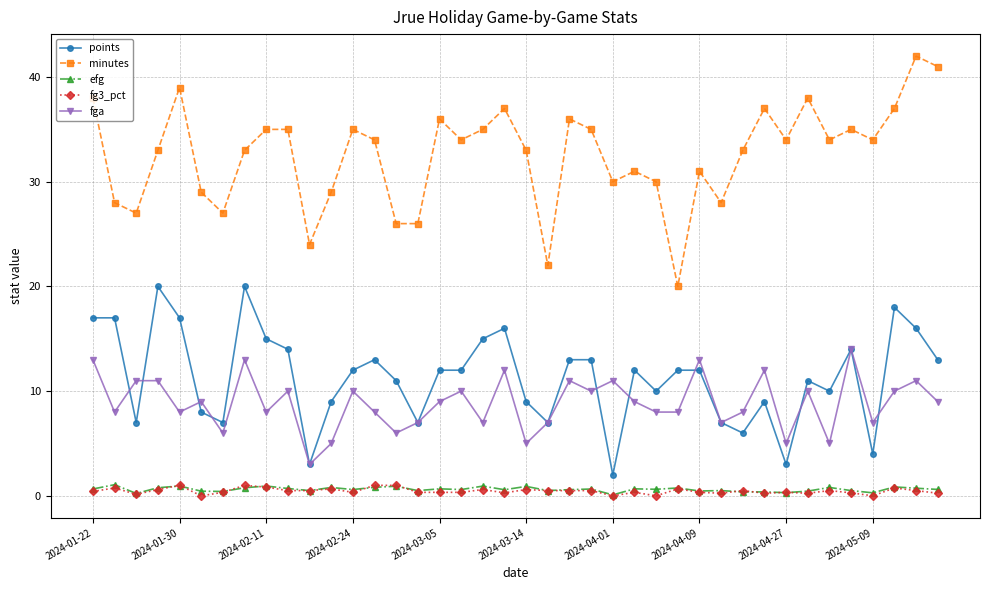

True or false: fg3_pct and points intersect in this chart.

False